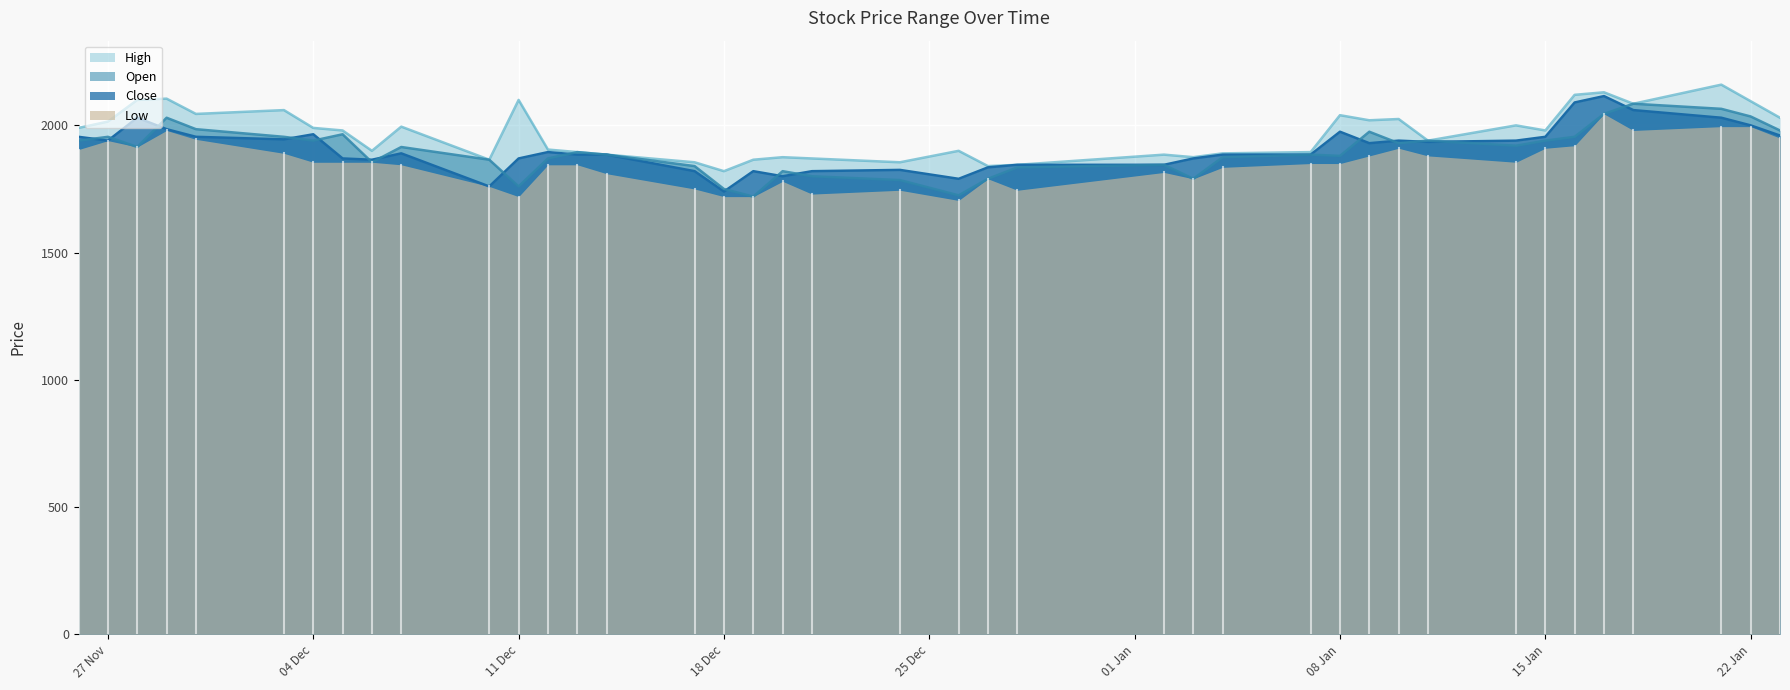

True or false: High and Open cross at least once.

False